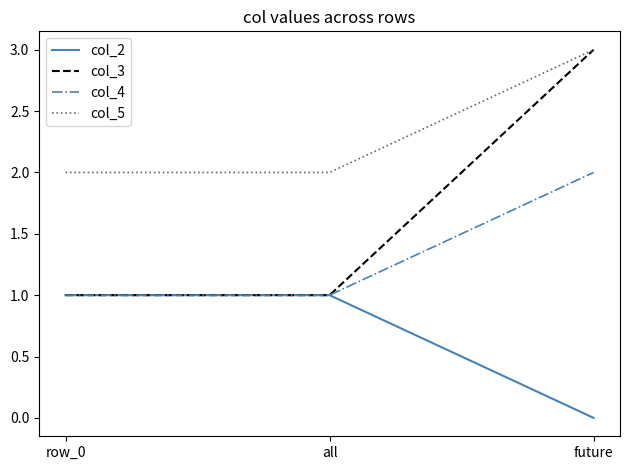

What is the highest value of the col_3 series?

3